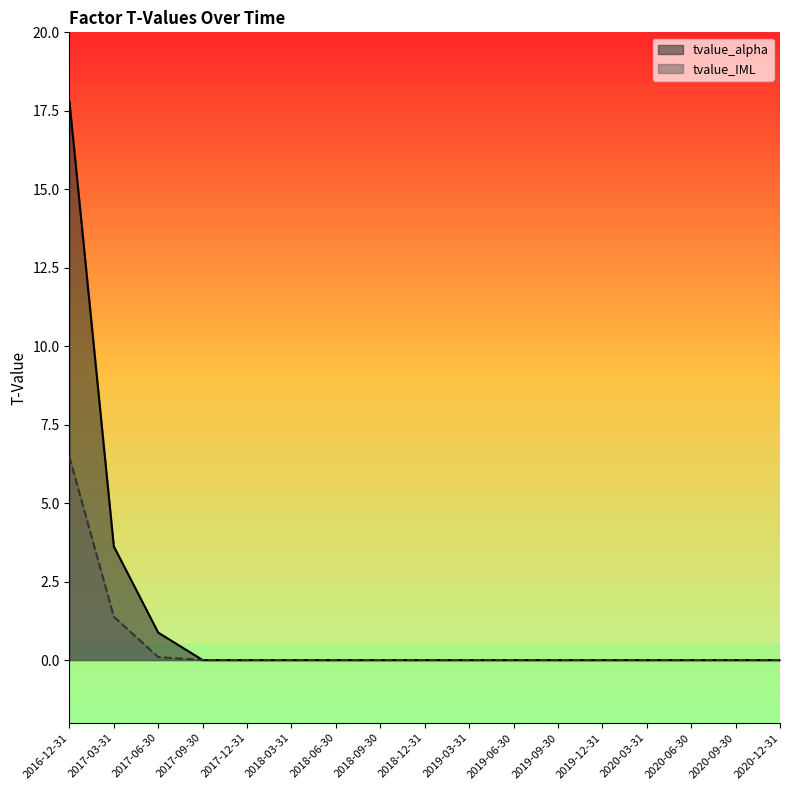

How many values in tvalue_alpha are above zero?

3